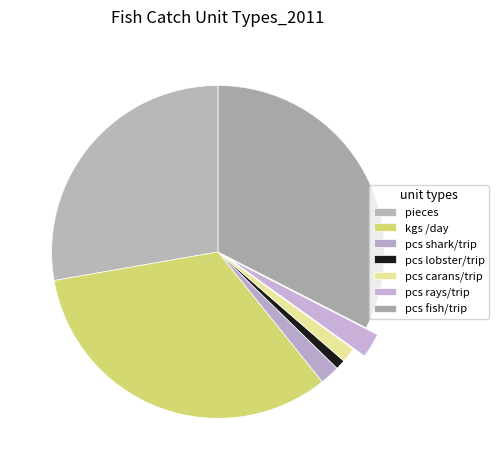

To the nearest percent, what is the average slice percentage?

14%